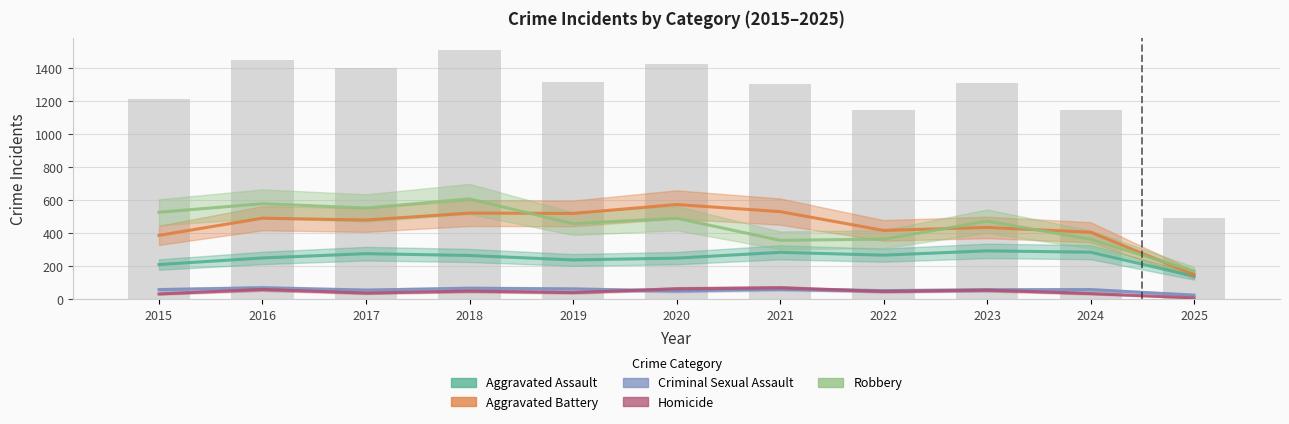

The Robbery series shows 491 at 2020. True or false?

True